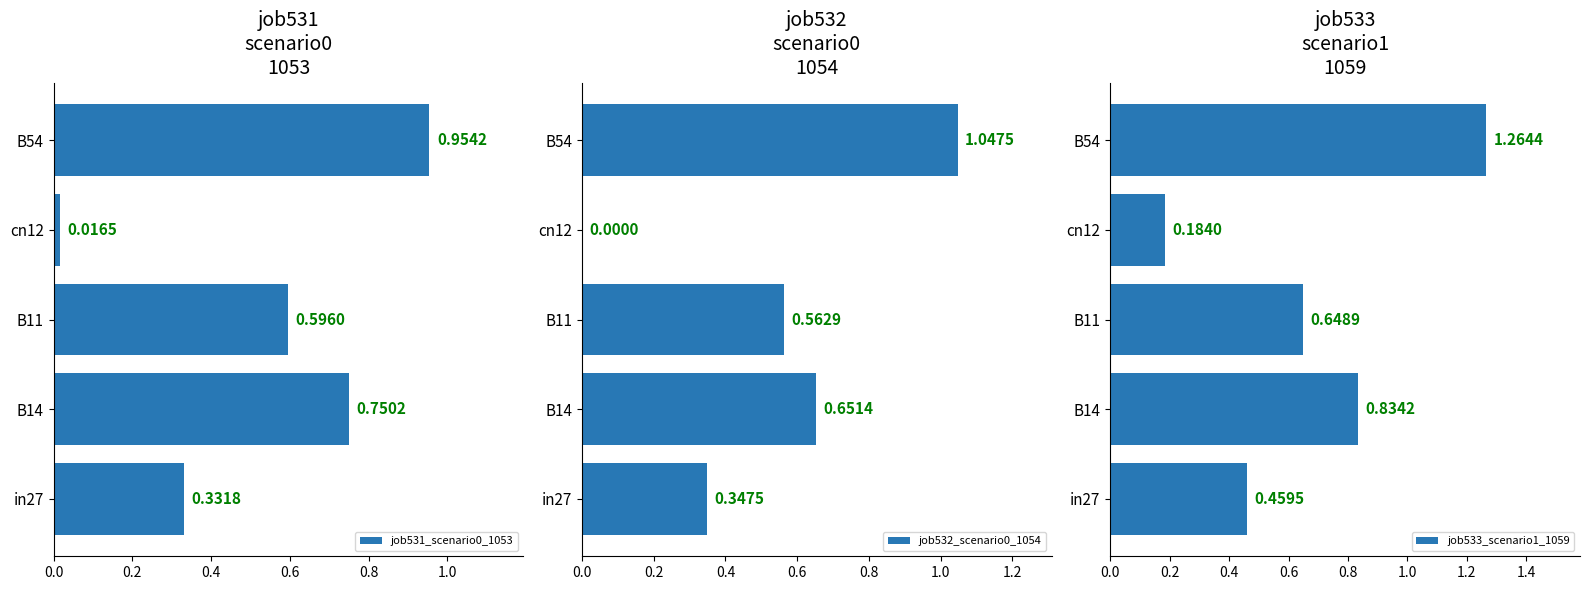

How many positive values does the job532_scenario0_1054 series have?

4